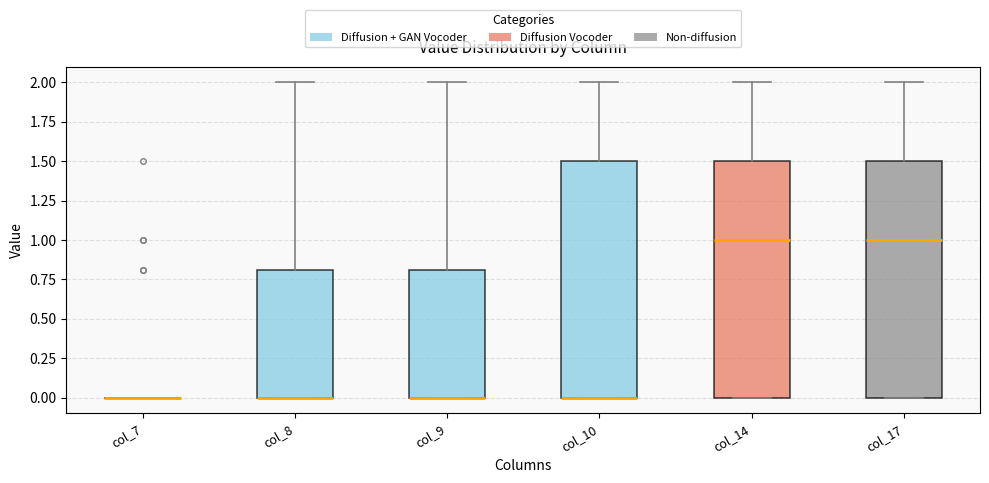

Reading left to right, transcribe this box plot: for each box, give where its median line is, the range the box spans, and where its two whiskers end, as read against the y-axis. The values are not printed on the chart, so give them approximately, as read against the axis.

col_7: box collapsed to a line at 0.0, whiskers 0.0 to 0.0
col_8: median 0.0 (drawn on the box's lower edge), box 0.0 to 0.8, whiskers 0.0 to 2.0
col_9: median 0.0 (drawn on the box's lower edge), box 0.0 to 0.8, whiskers 0.0 to 2.0
col_10: median 0.0 (drawn on the box's lower edge), box 0.0 to 1.5, whiskers 0.0 to 2.0
col_14: median 1.0, box 0.0 to 1.5, whiskers 0.0 to 2.0
col_17: median 1.0, box 0.0 to 1.5, whiskers 0.0 to 2.0